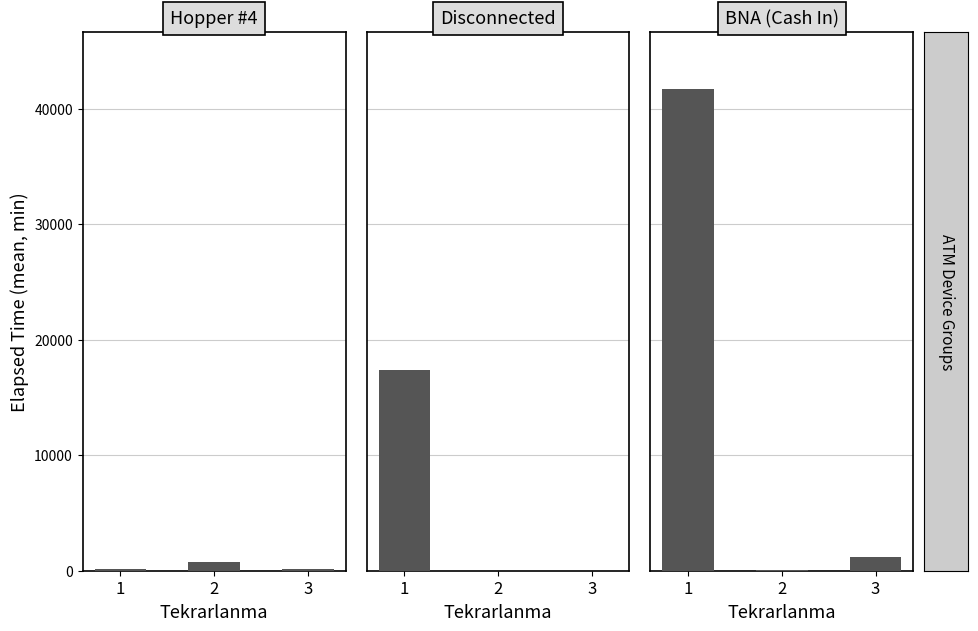

What is the difference between the maximum and minimum values in the Hopper #4 series?

625.0